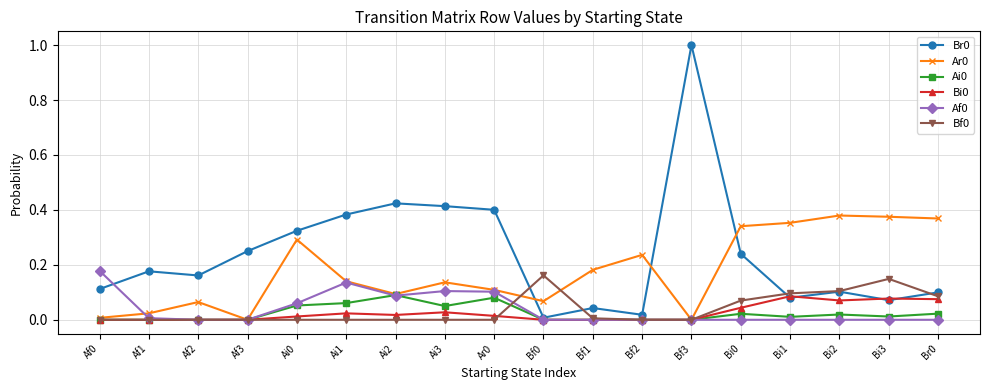

Is it true that Br0 equals 0.1 at Bi3?

True